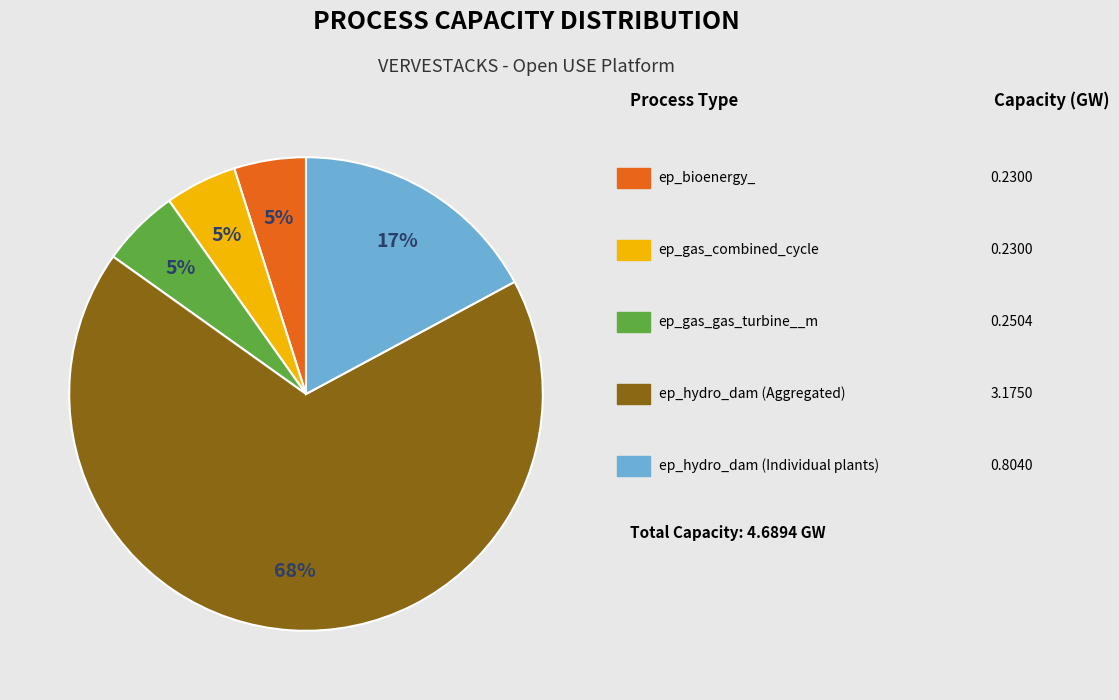

Is there a majority slice in this chart?

Yes